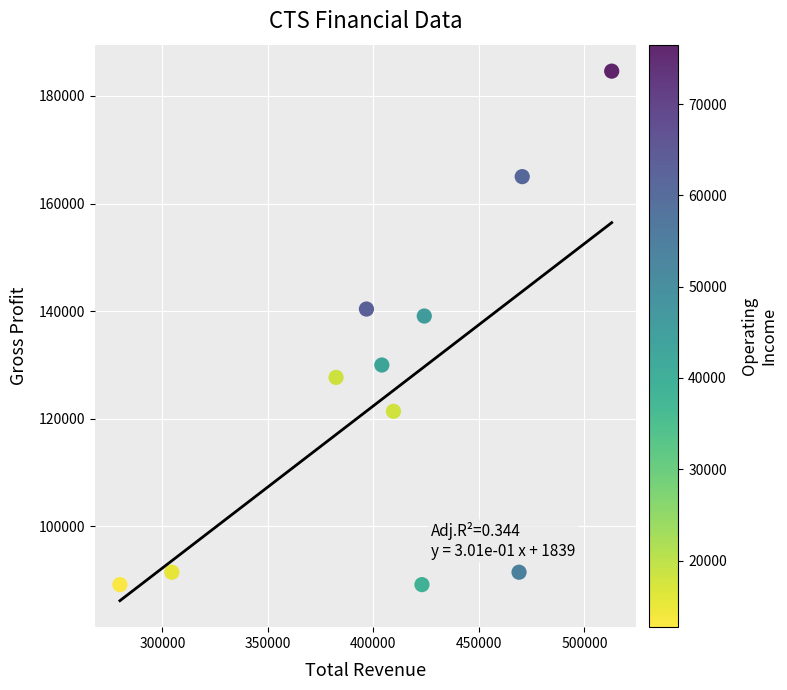

What is the average X value?

406945